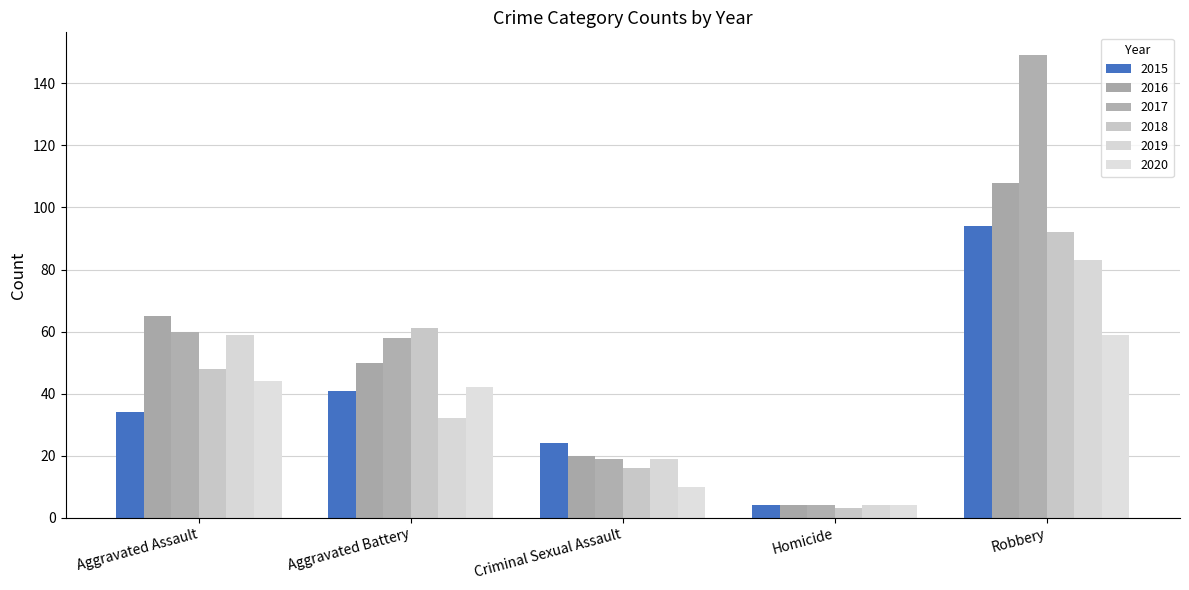

Reading left to right, list all the values displayed in this chart.

2015: 34	41	24	4	94
2016: 65	50	20	4	108
2017: 60	58	19	4	149
2018: 48	61	16	3	92
2019: 59	32	19	4	83
2020: 44	42	10	4	59